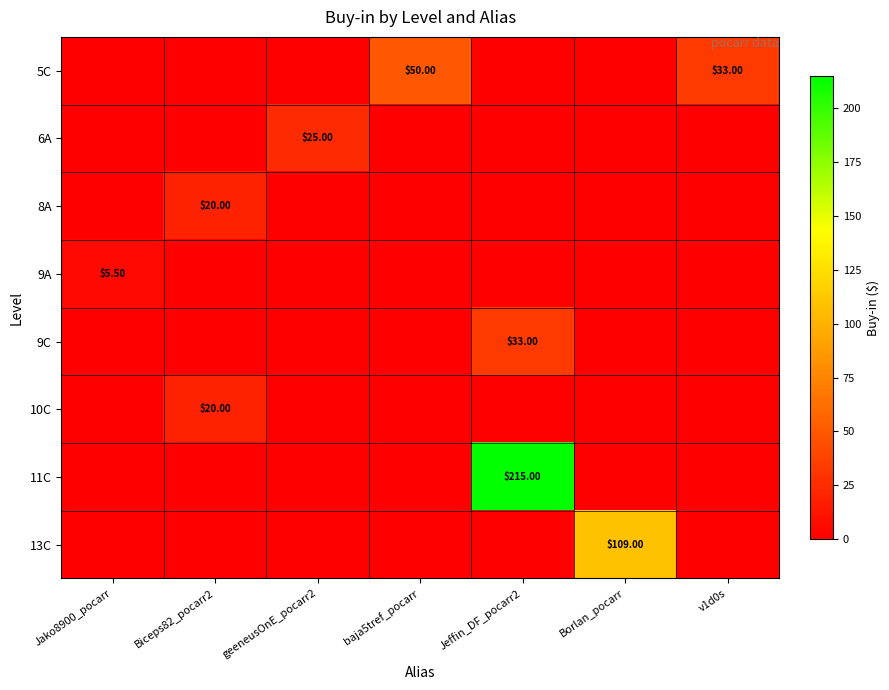

How many values in 9C are above zero?

1